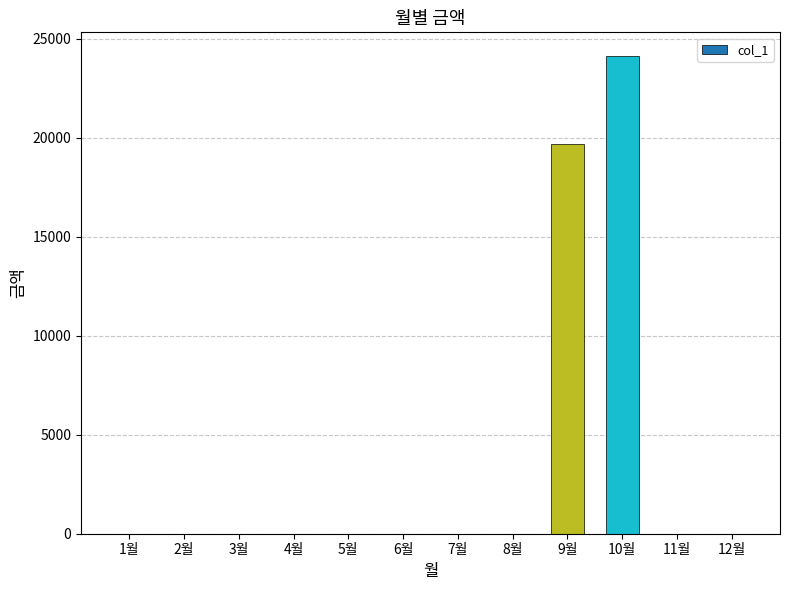

At which label is the value closest to 12060?

9월